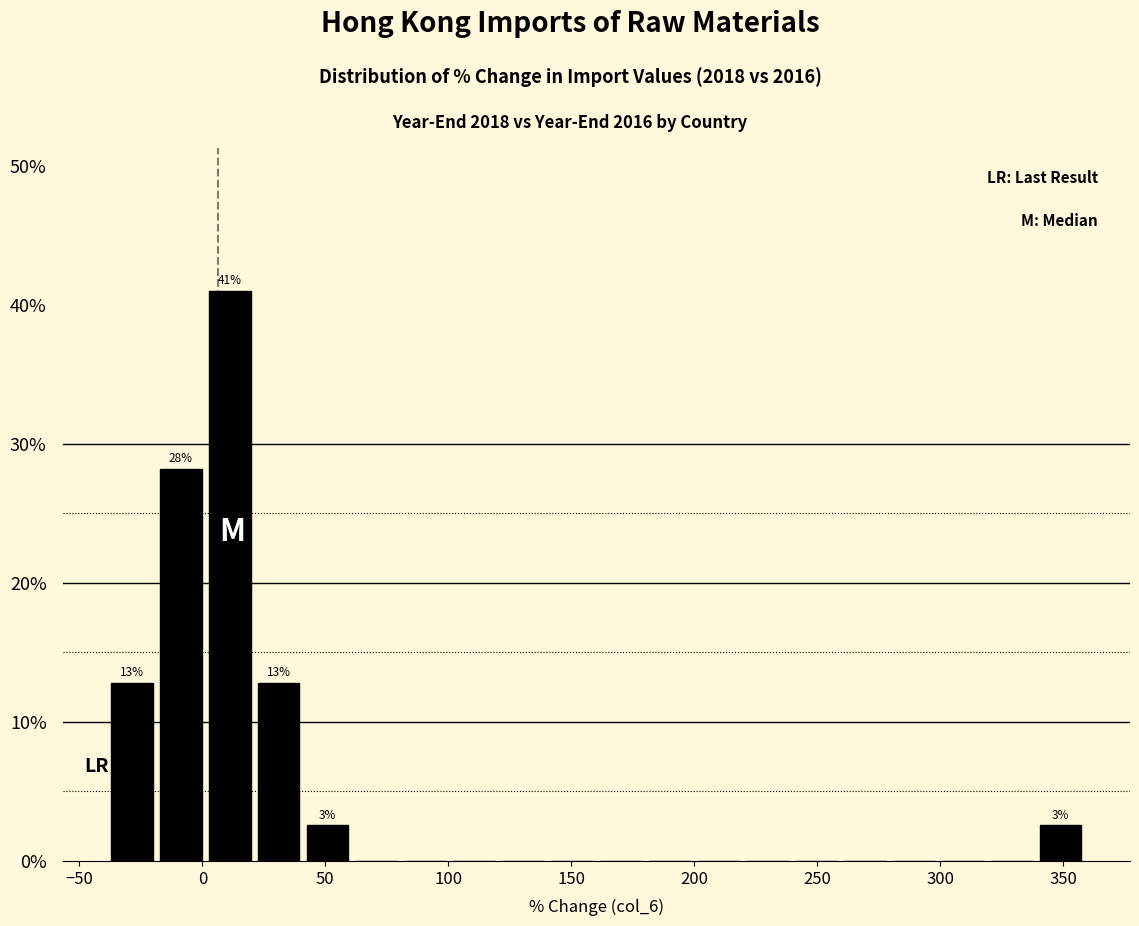

Around what value on the x-axis is the tallest bar? Give the approximate position of its centre, as read against the axis.

10